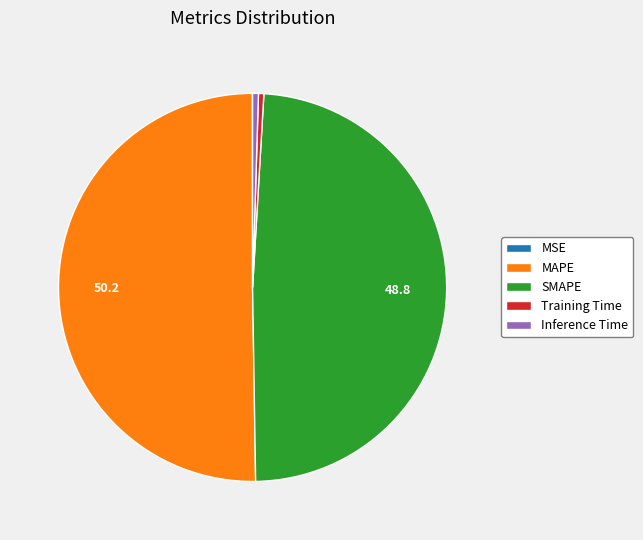

Which category has the biggest portion of the pie?

MAPE